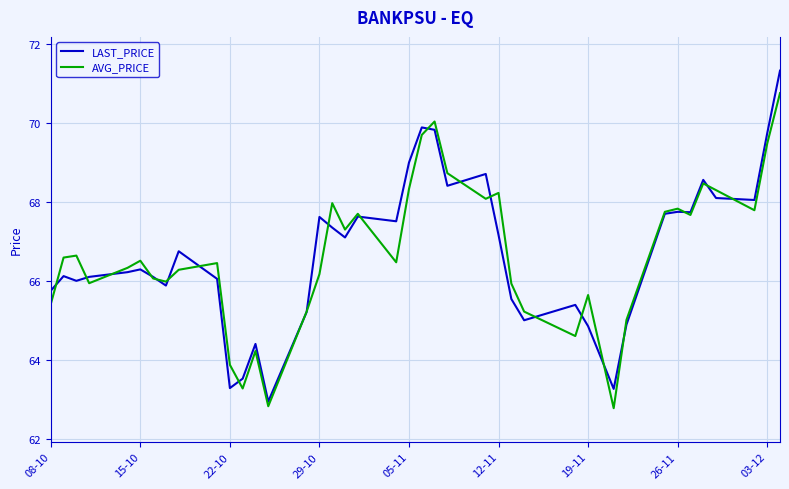

List the series in order of their peak value, highest first.

LAST_PRICE, AVG_PRICE